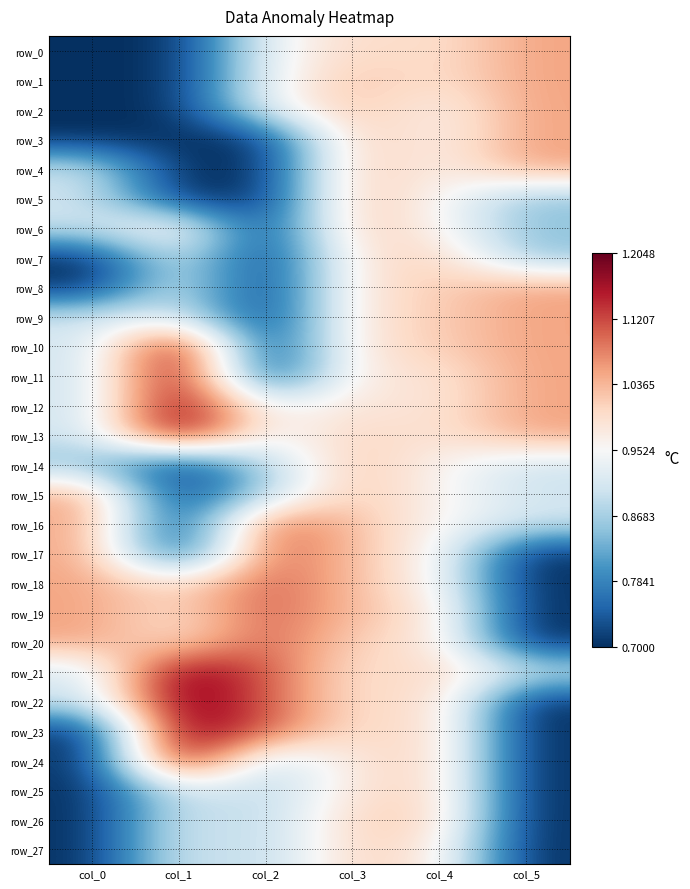

What is the total value across all series at col_5?

24.7